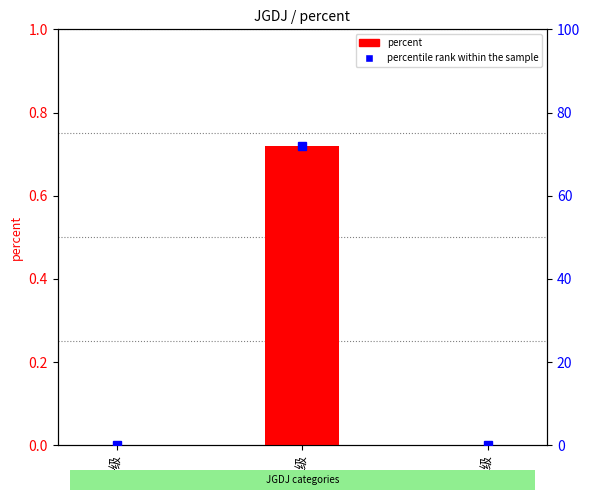

Which series changed the most between 一级 and 二级?

percentile rank within the sample